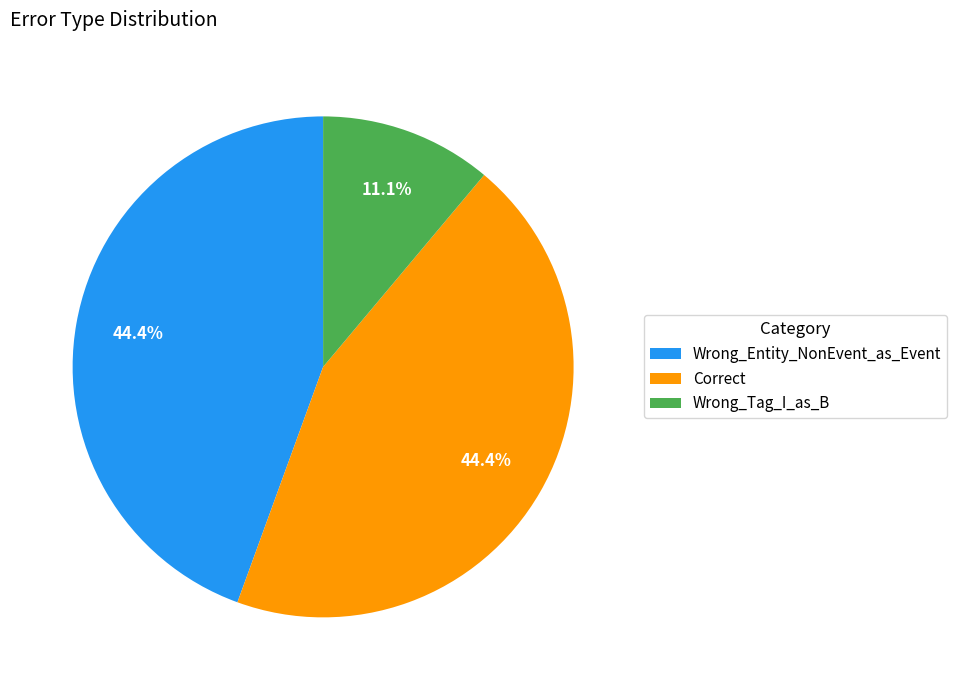

Is there any slice that represents more than half of the pie?

No